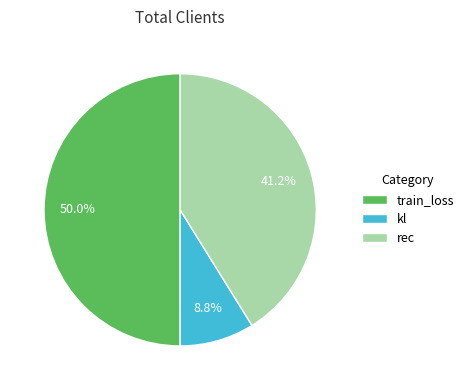

How many segments does this pie chart have?

3